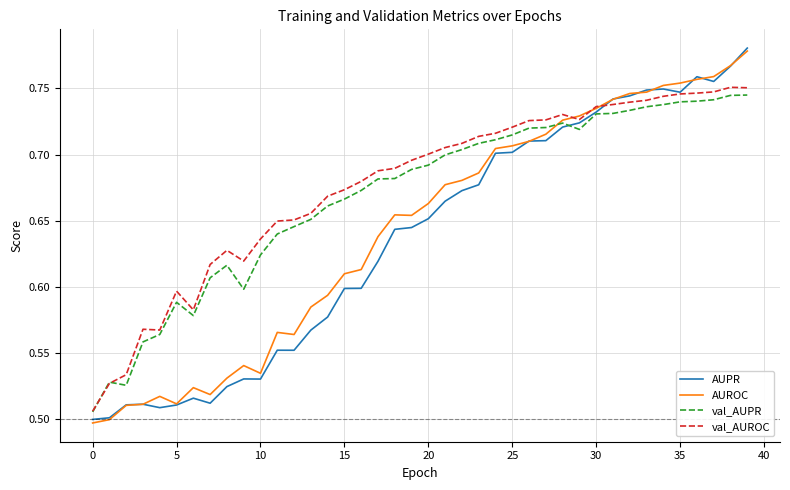

Rank the series by their average value, from highest to lowest.

val_AUROC, val_AUPR, AUROC, AUPR